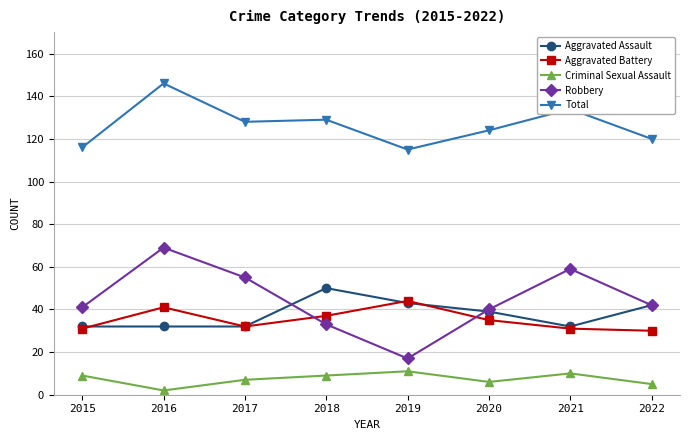

What is the value of the Total point at the 5th from the left?

115